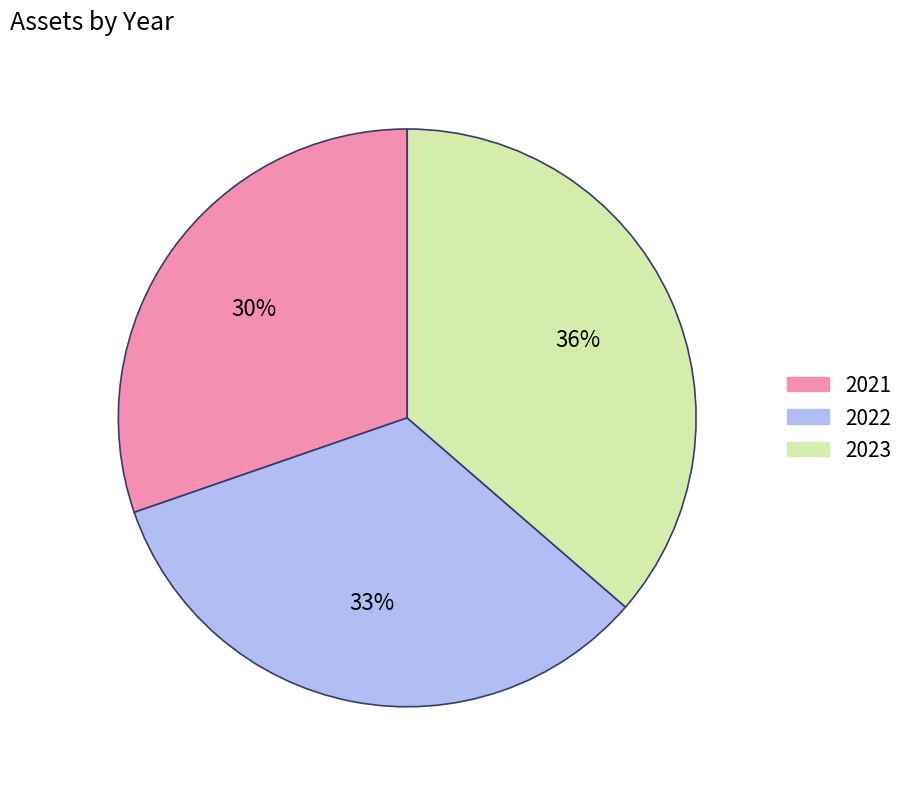

How many segments does this pie chart have?

3